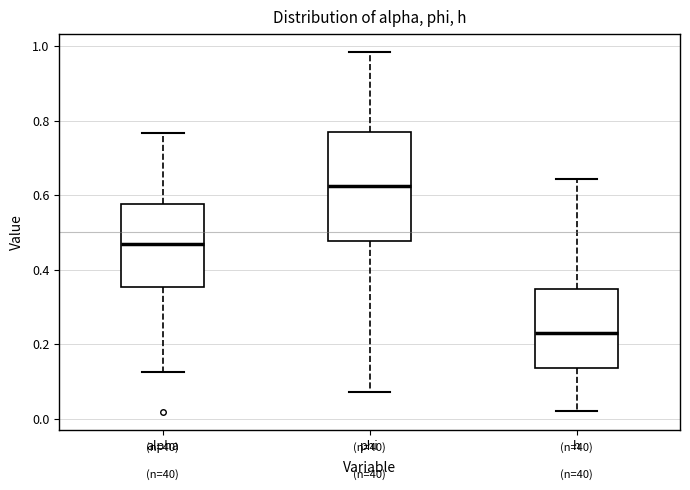

Where does the median line of the box for phi sit on the y-axis? The values are not printed on the chart, so give them approximately, as read against the axis.

0.62